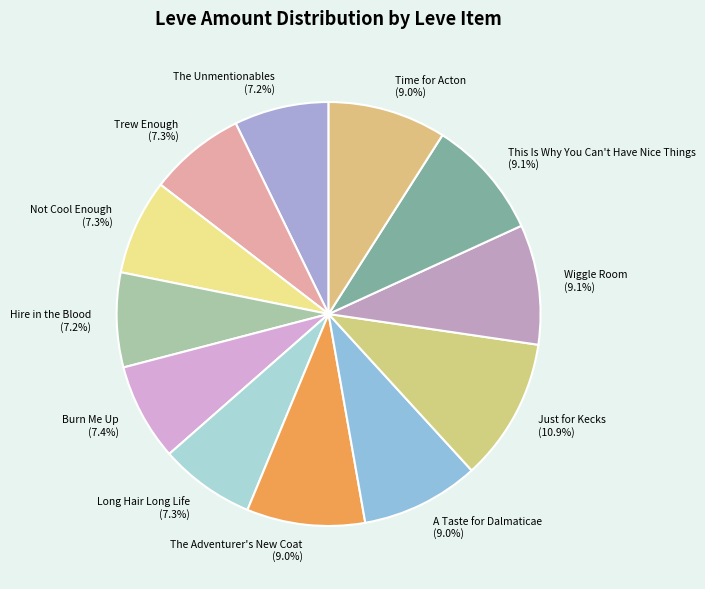

Is the sum of Long Hair Long Life and The Unmentionables greater than half?

No